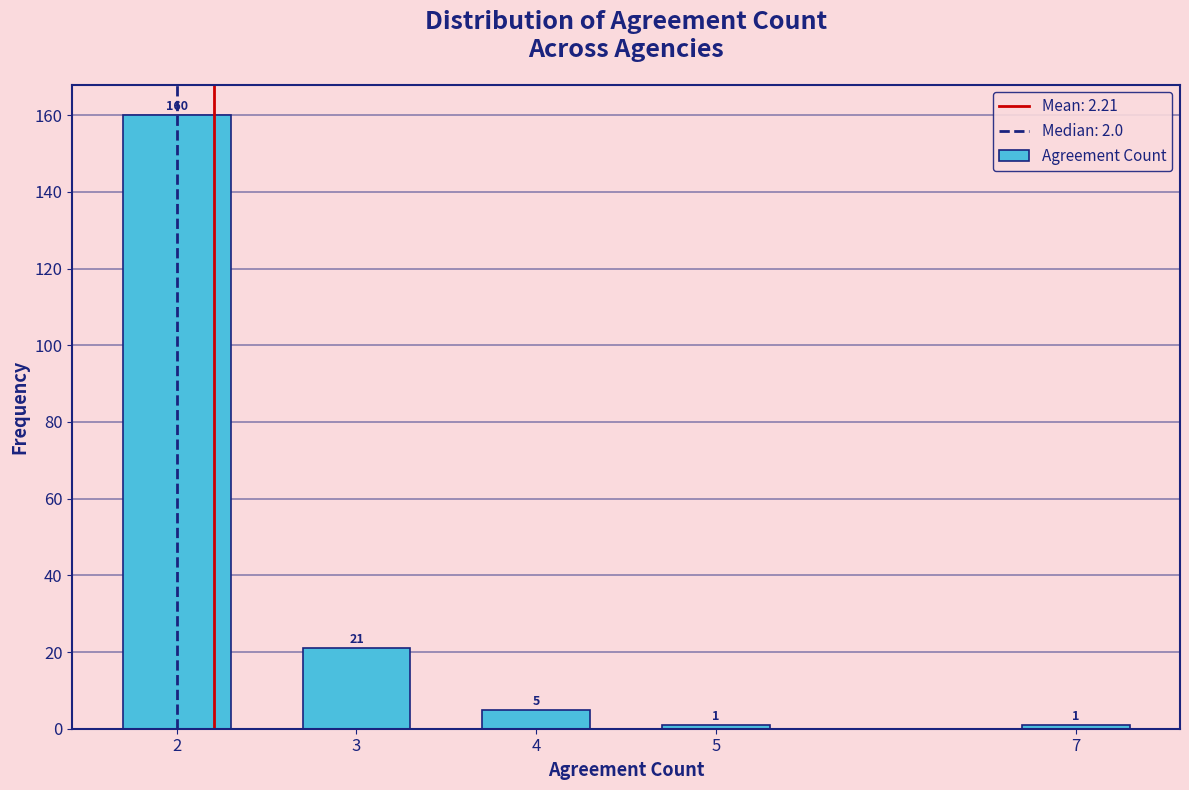

Reading left to right, transcribe all the data shown in this chart.

2=160	3=21	4=5	5=1	7=1